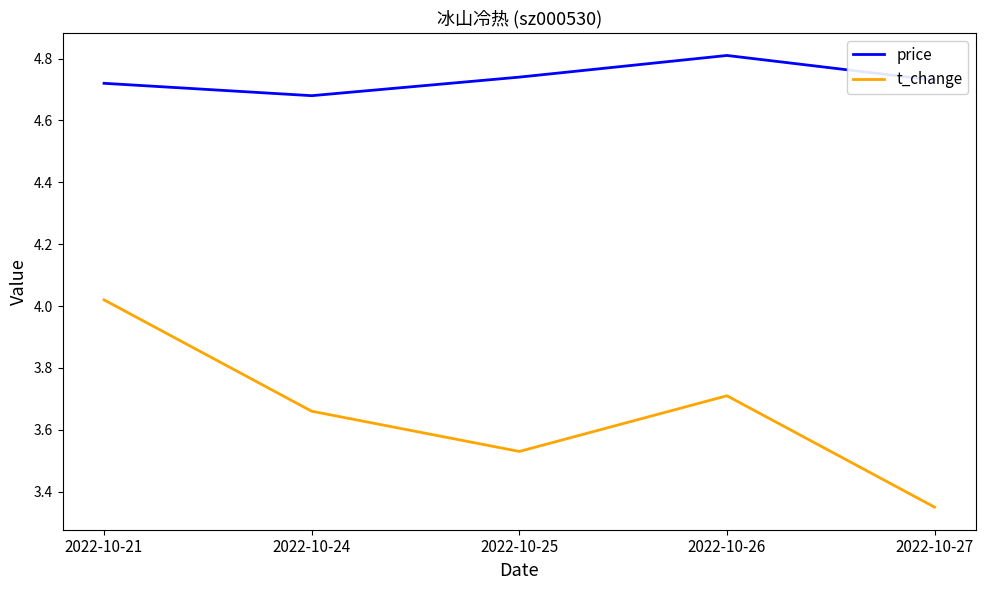

What is the sum of all t_change values?

18.3